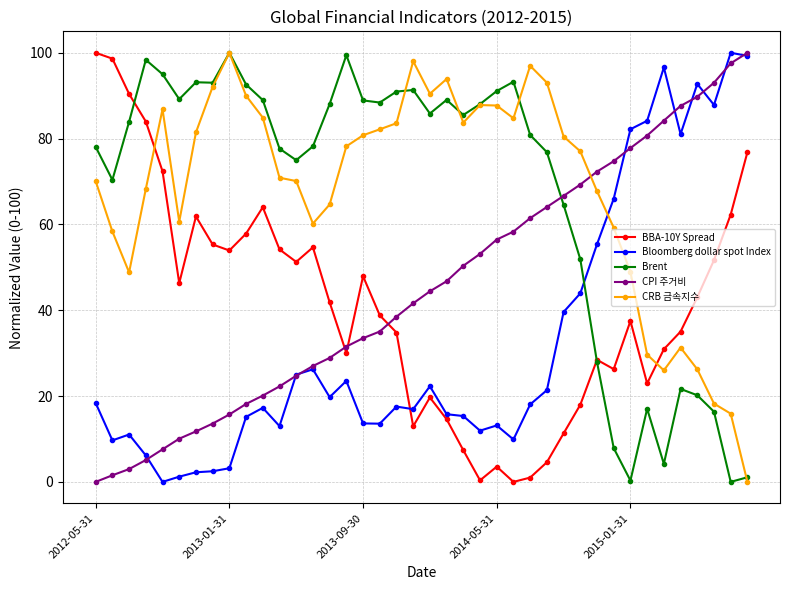

How many intersections are there between Brent and Bloomberg dollar spot Index?

1